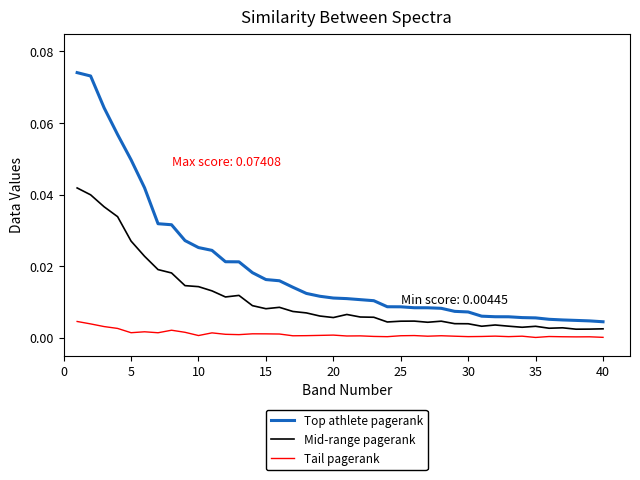

True or false: Top athlete pagerank and Mid-range pagerank intersect in this chart.

False